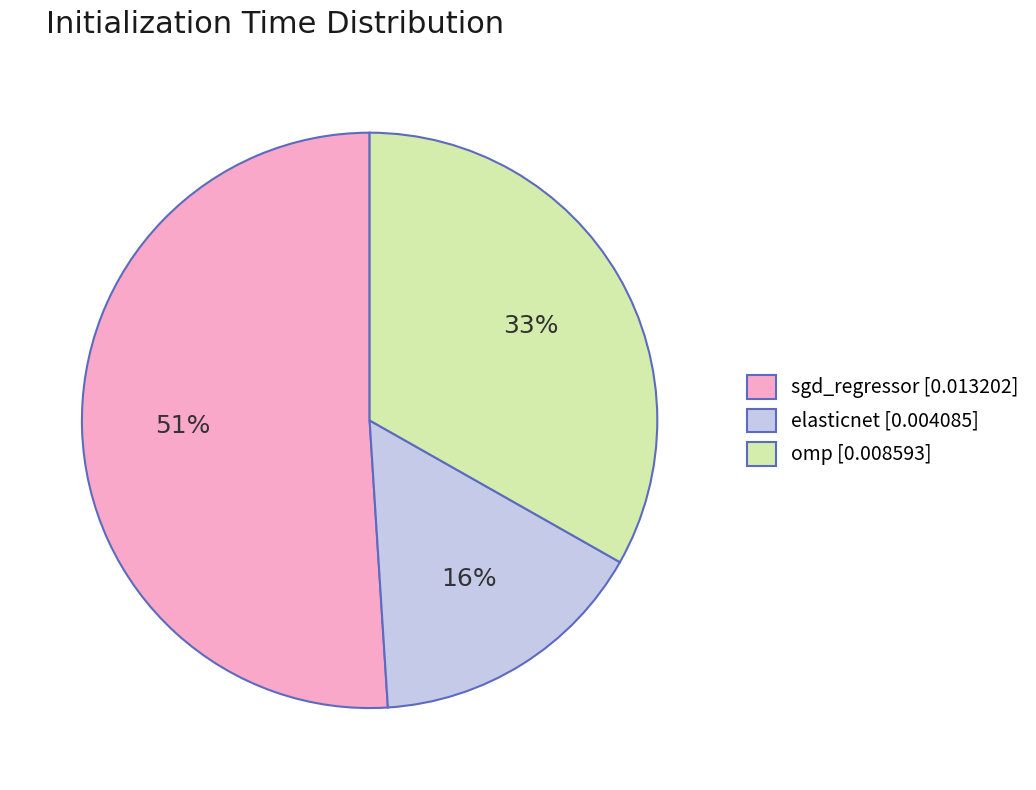

Which slice is the largest?

sgd_regressor